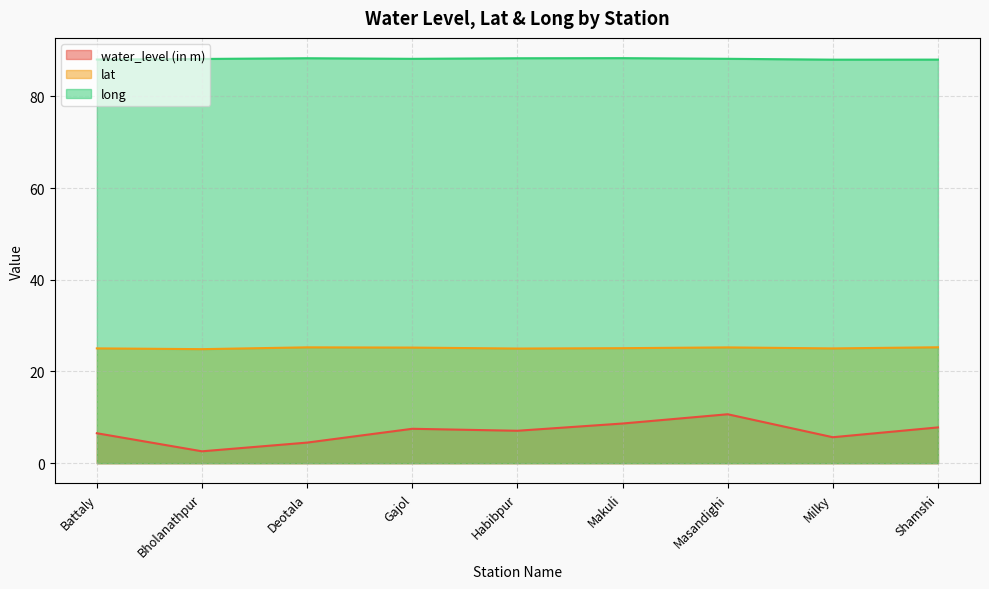

How many data points does each series have?

9